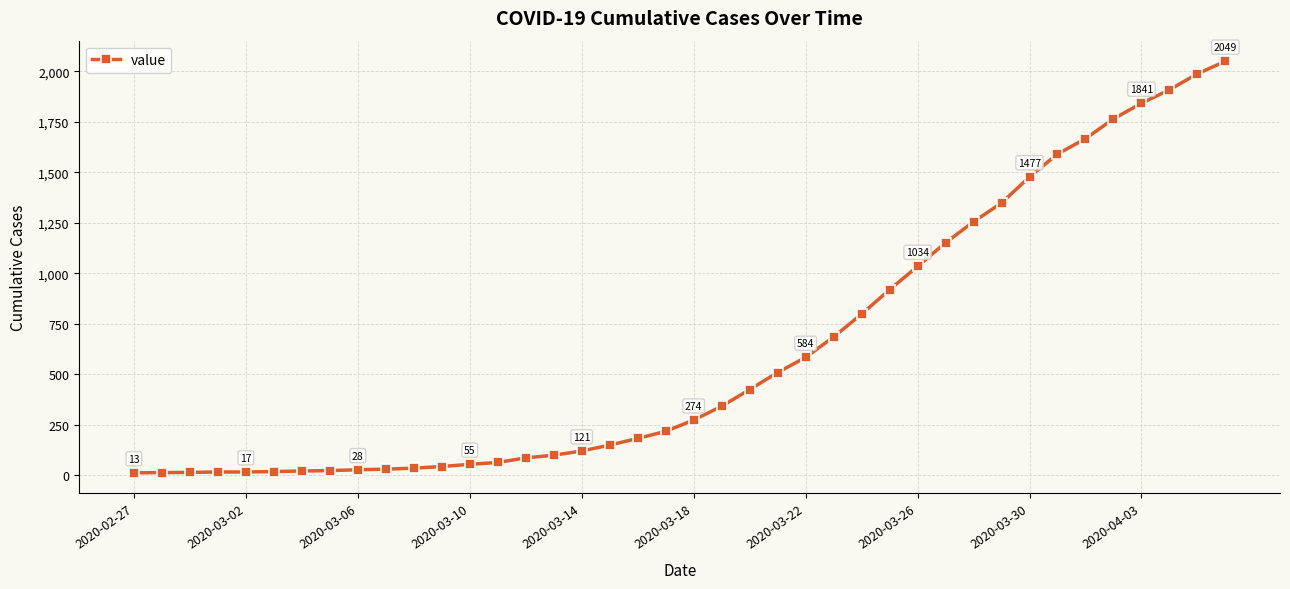

What is the sum of all values?

24864